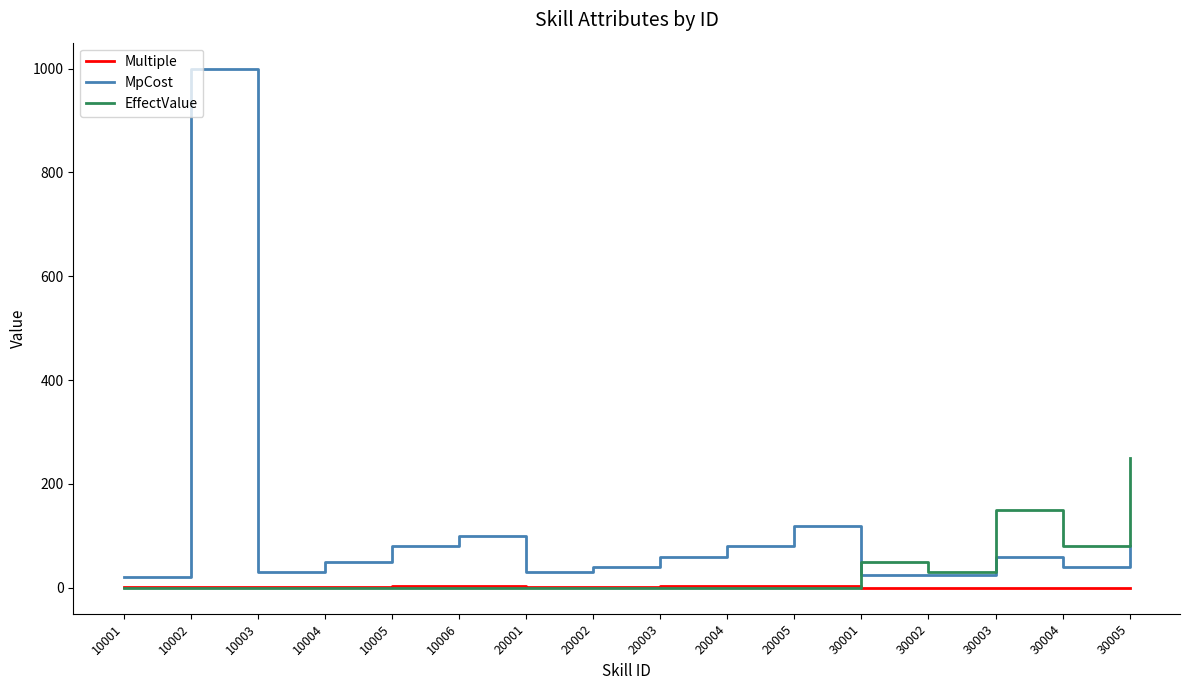

What is the difference between the maximum and minimum values in the MpCost series?

980.0